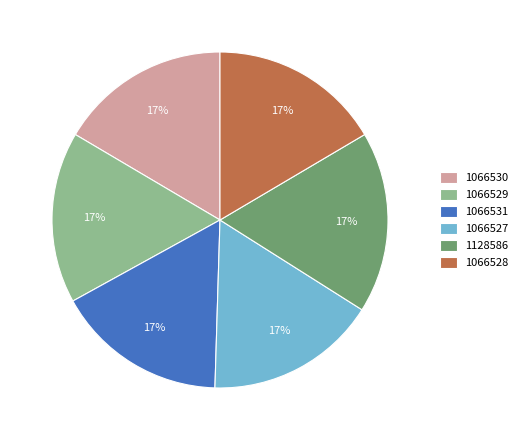

How many slices are in this pie chart?

6